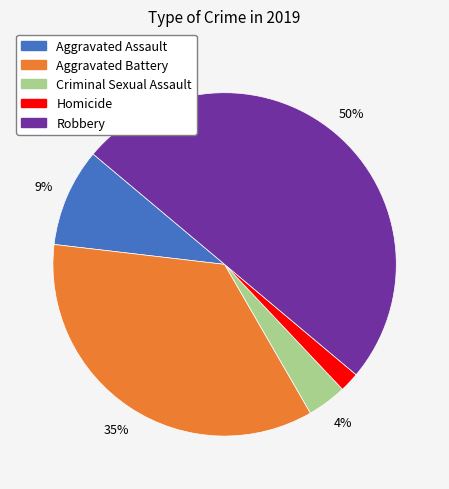

Which category has the smallest portion of the pie?

Homicide